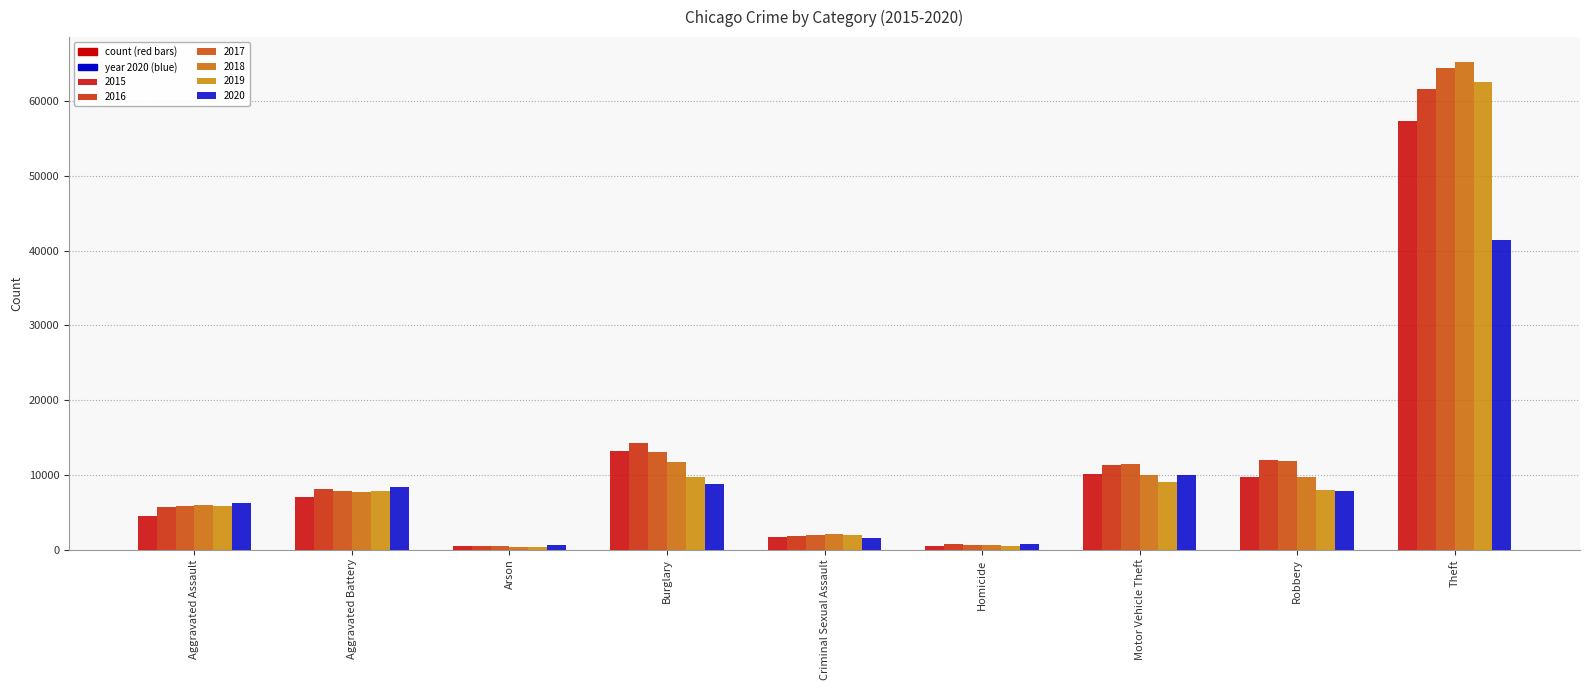

Reading left to right, transcribe all the data shown in this chart.

2015: Aggravated Assault=4480	Aggravated Battery=7018	Arson=448	Burglary=13184	Criminal Sexual Assault=1711	Homicide=496	Motor Vehicle Theft=10068	Robbery=9638	Theft=57352
2016: Aggravated Assault=5713	Aggravated Battery=8085	Arson=515	Burglary=14289	Criminal Sexual Assault=1867	Homicide=786	Motor Vehicle Theft=11285	Robbery=11960	Theft=61624
2017: Aggravated Assault=5793	Aggravated Battery=7845	Arson=444	Burglary=13001	Criminal Sexual Assault=1993	Homicide=672	Motor Vehicle Theft=11380	Robbery=11881	Theft=64386
2018: Aggravated Assault=6002	Aggravated Battery=7734	Arson=373	Burglary=11747	Criminal Sexual Assault=2051	Homicide=588	Motor Vehicle Theft=9985	Robbery=9681	Theft=65290
2019: Aggravated Assault=5841	Aggravated Battery=7858	Arson=376	Burglary=9638	Criminal Sexual Assault=1929	Homicide=499	Motor Vehicle Theft=8978	Robbery=7995	Theft=62498
2020: Aggravated Assault=6265	Aggravated Battery=8320	Arson=588	Burglary=8758	Criminal Sexual Assault=1505	Homicide=787	Motor Vehicle Theft=9960	Robbery=7855	Theft=41349